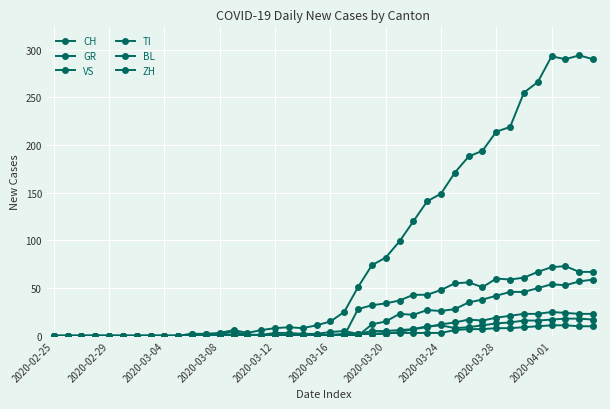

How many lines are shown in the chart?

6